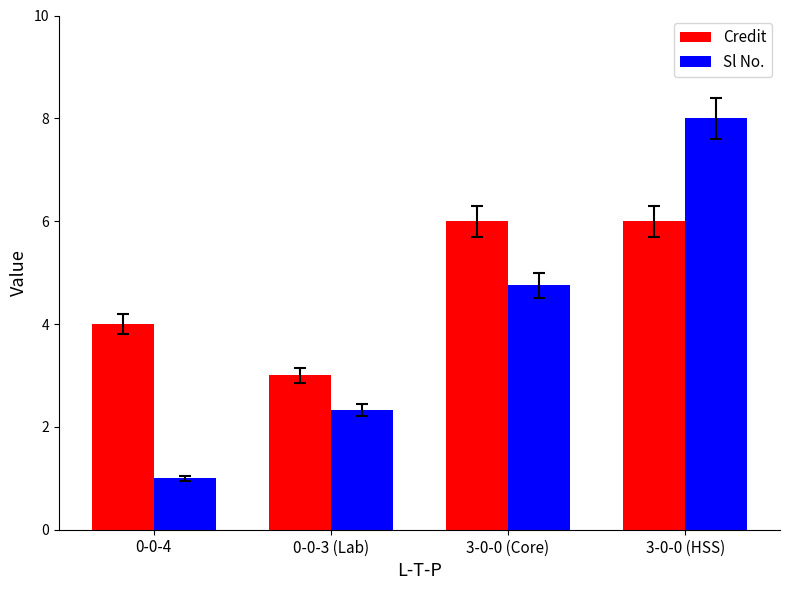

What is the minimum value for Sl No.?

1.0